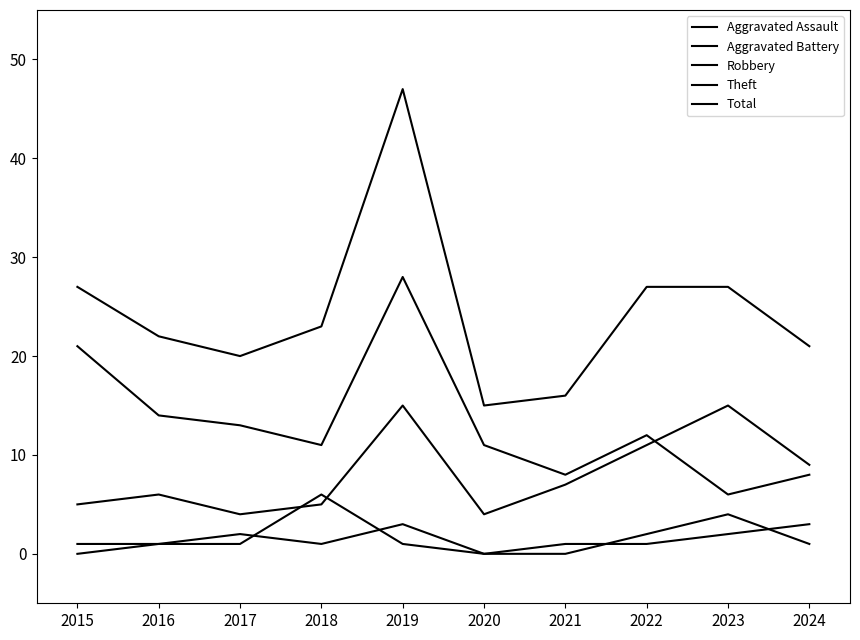

What is the sum of all Aggravated Assault values?

14